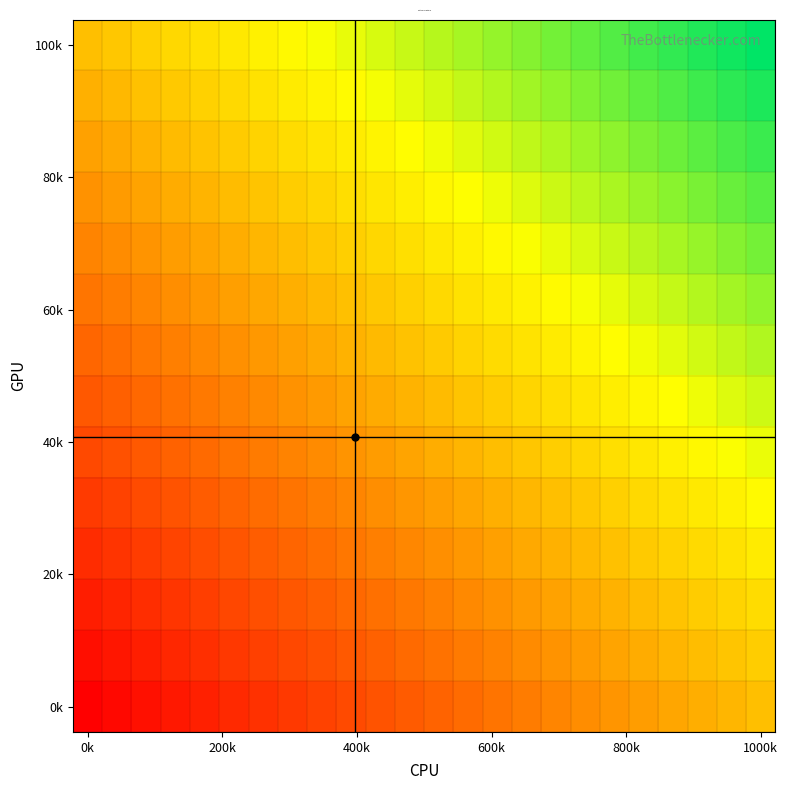

At which category is the sum across all series the highest?

1000k